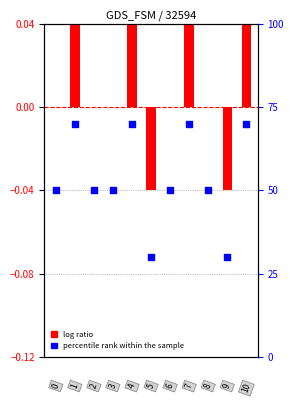

What are all the series names shown in the legend?

log ratio, percentile rank within the sample